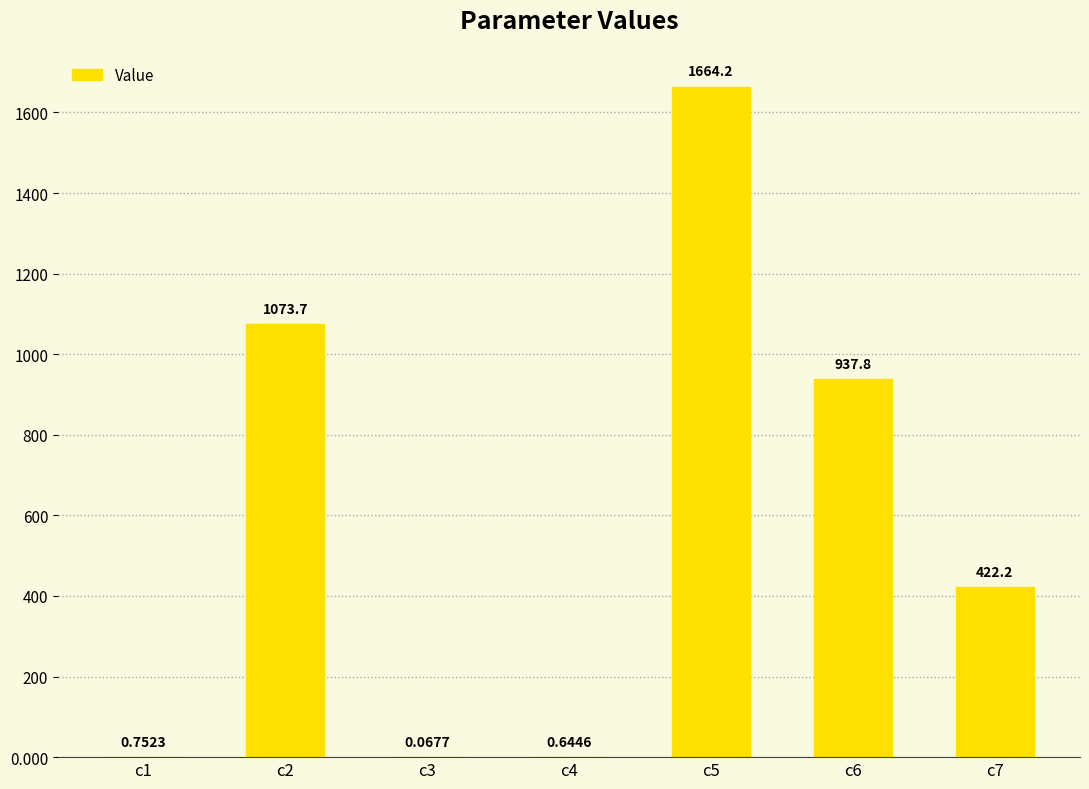

What is the sum of all values?

4099.4